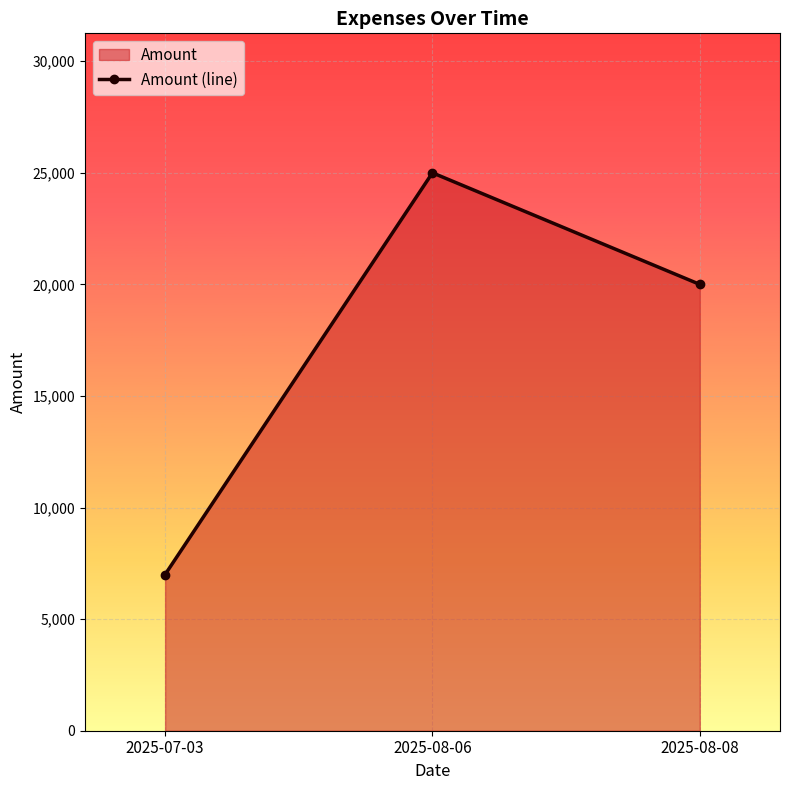

What is the value of the 1st point from the left?

7000